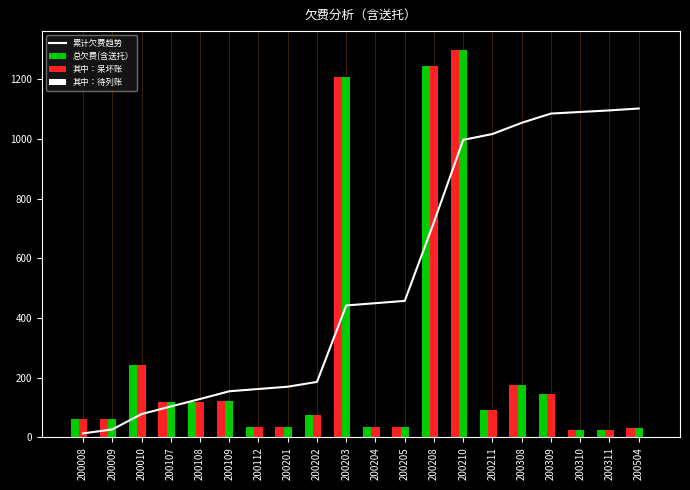

At which label is 其中：呆坏账 closest to 660?

200010